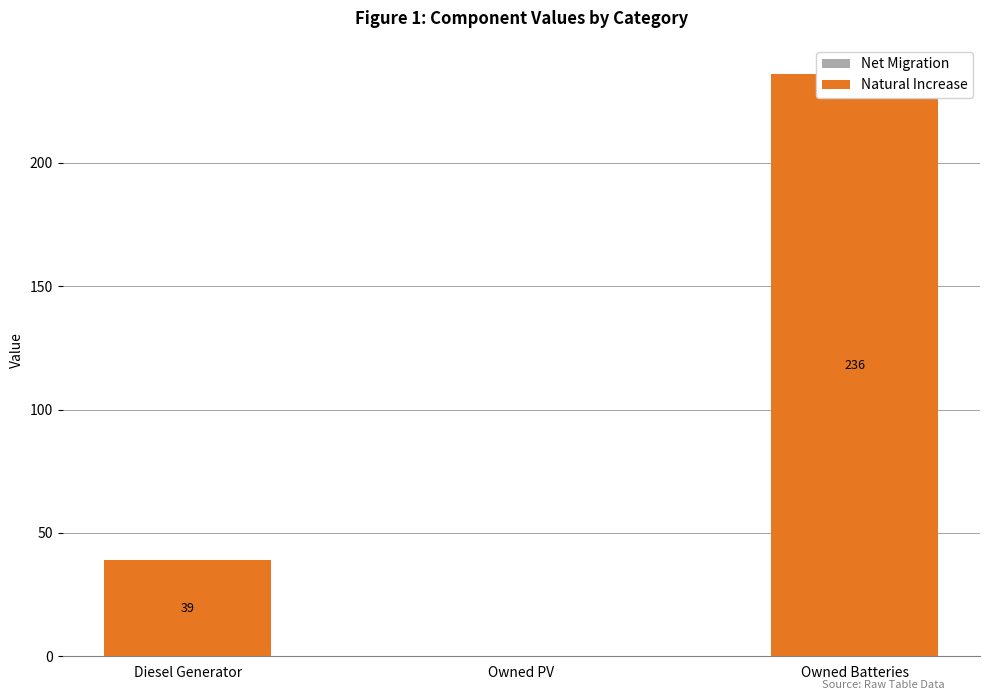

Reading right to left, what are all the values shown in this chart?

Net Migration: Owned Batteries=0	Owned PV=0	Diesel Generator=0
Natural Increase: Owned Batteries=236	Owned PV=0	Diesel Generator=39